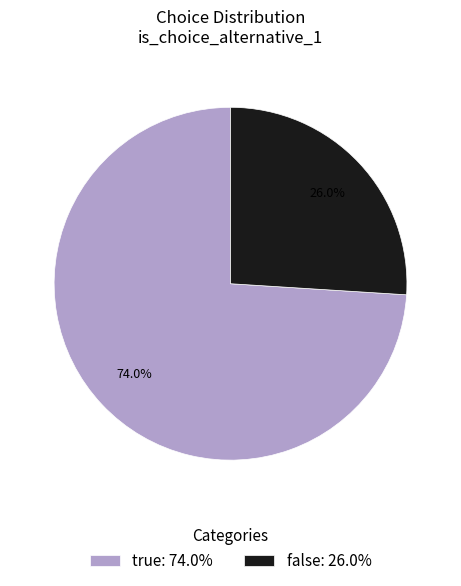

How many segments does this pie chart have?

2